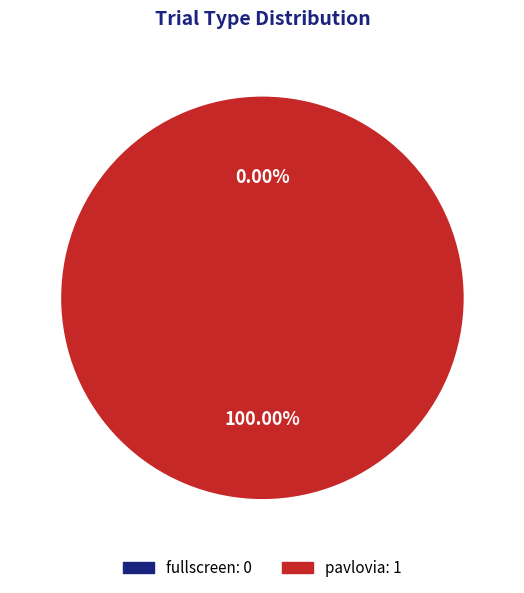

True or false: pavlovia accounts for 100% of the total.

True